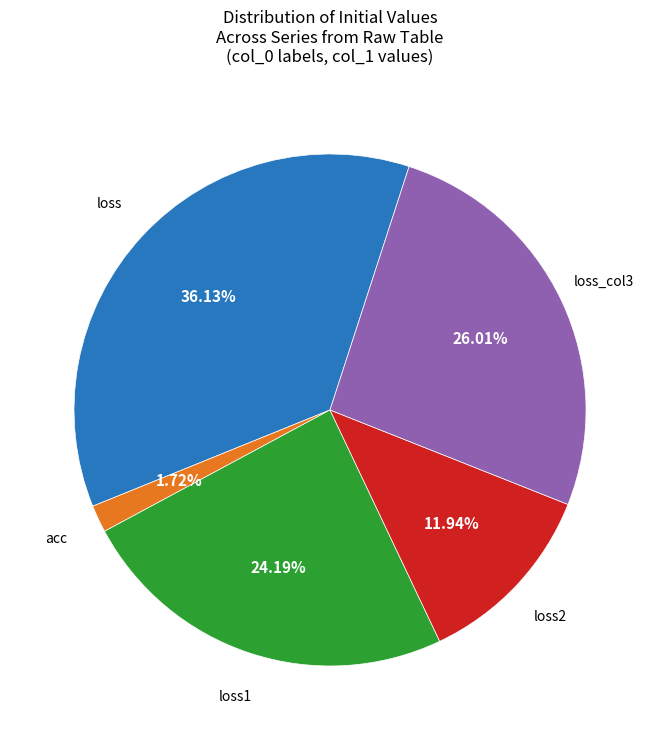

Is there any slice that represents more than half of the pie?

No